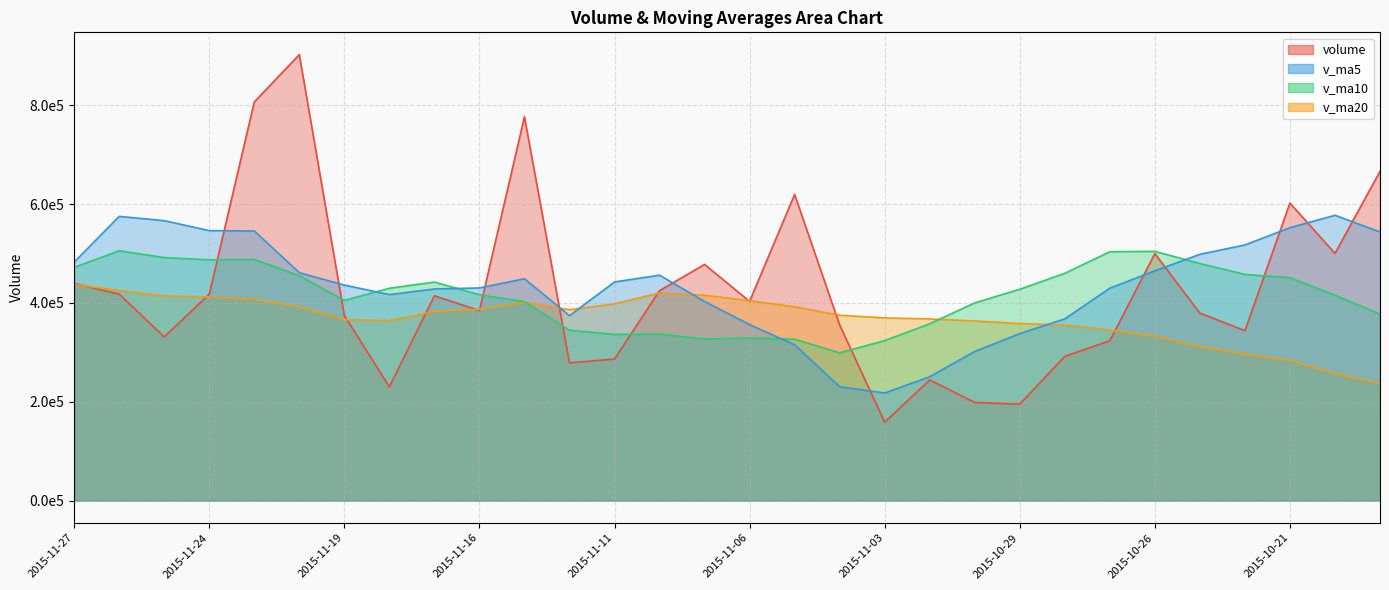

Is the value of v_ma20 at 2015-10-20 greater than the value of volume at 2015-11-25?

No